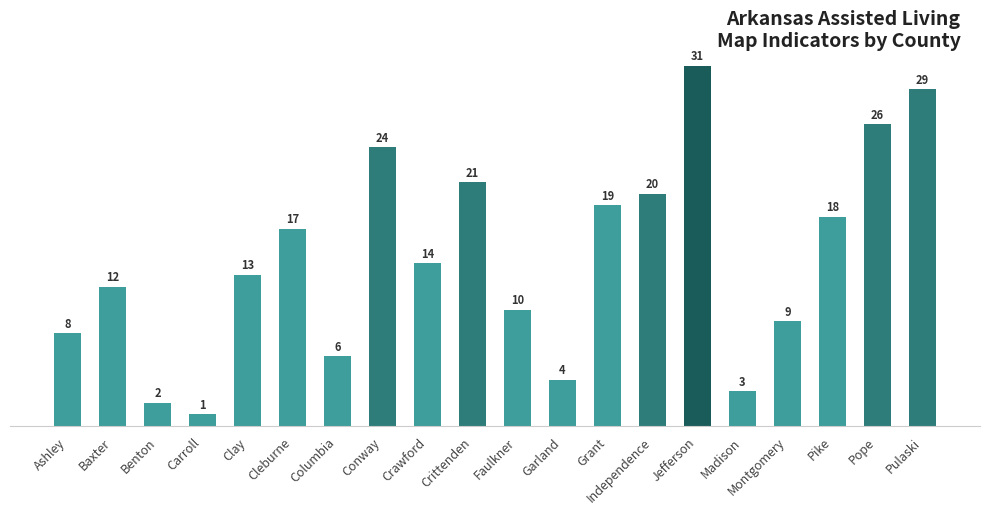

Reading right to left, what are all the values shown in this chart?

29	26	18	9	3	31	20	19	4	10	21	14	24	6	17	13	1	2	12	8